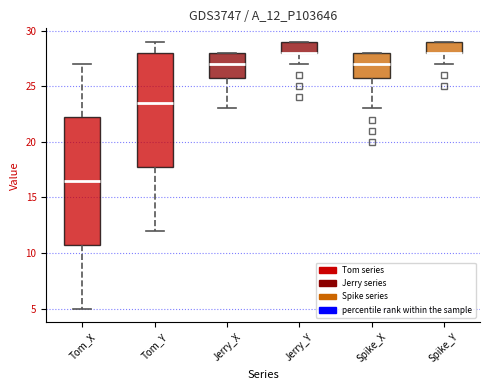

Where is the upper edge of the box for Spike_Y on the y-axis? The values are not printed on the chart, so give them approximately, as read against the axis.

29.0